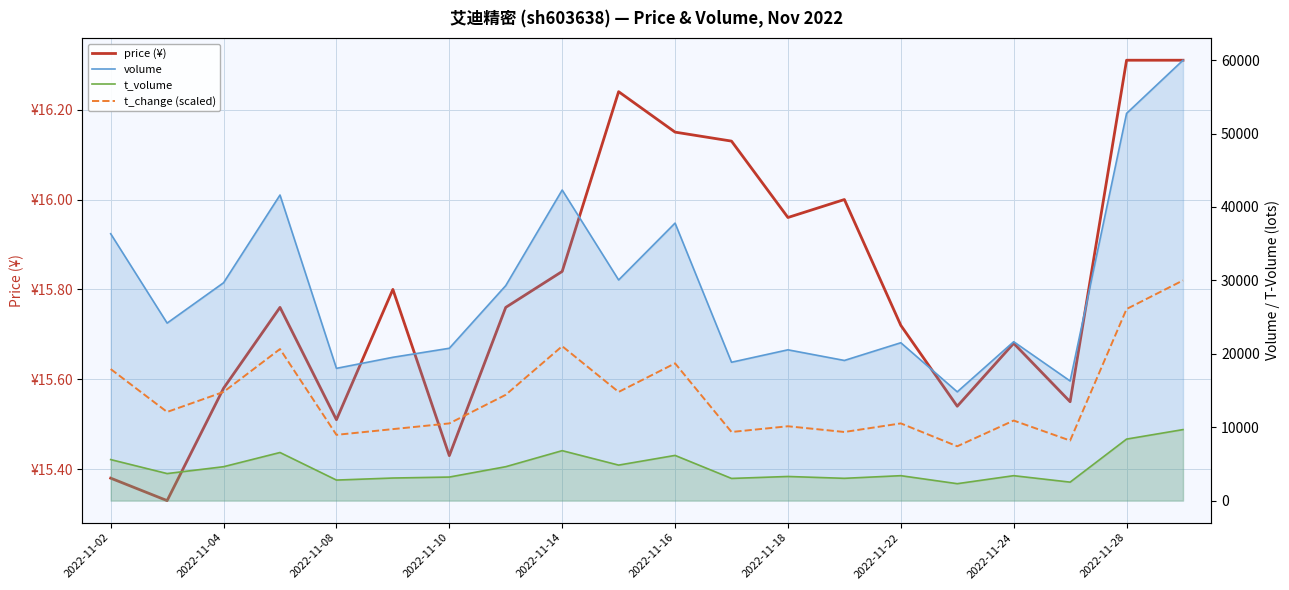

At which category is the sum across all series the highest?

19